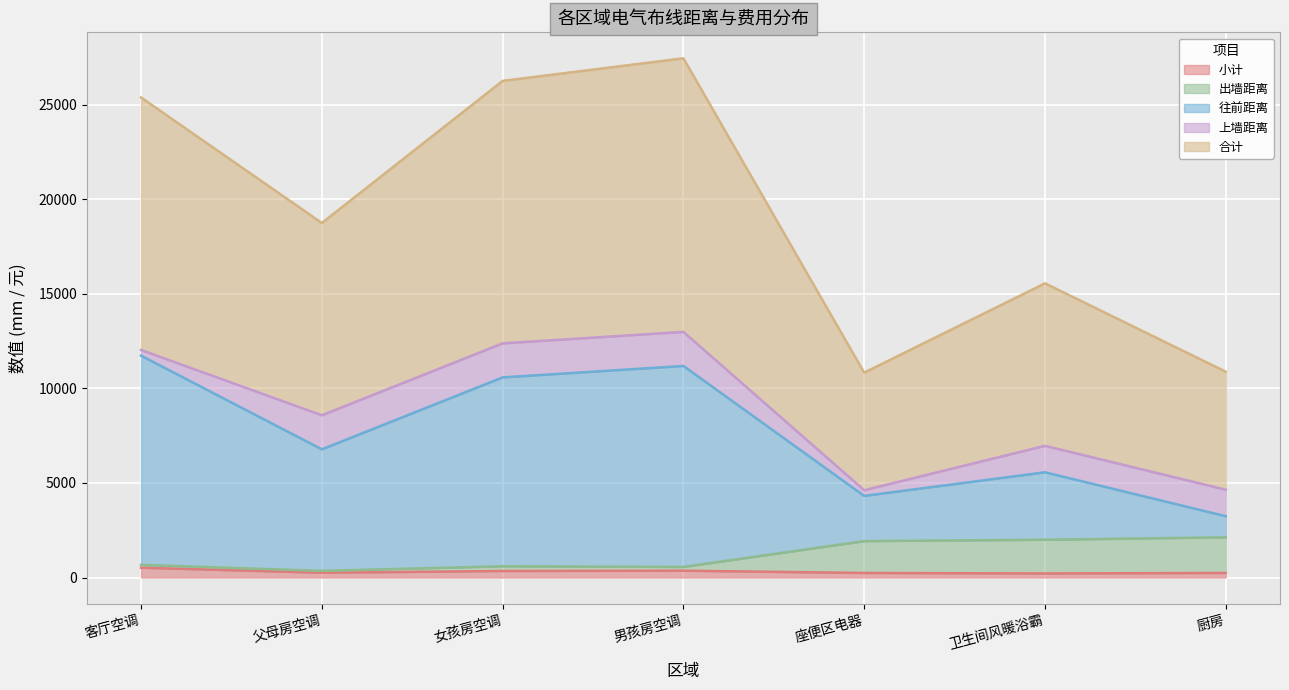

What is the average value of the 出墙距离 series?

1177